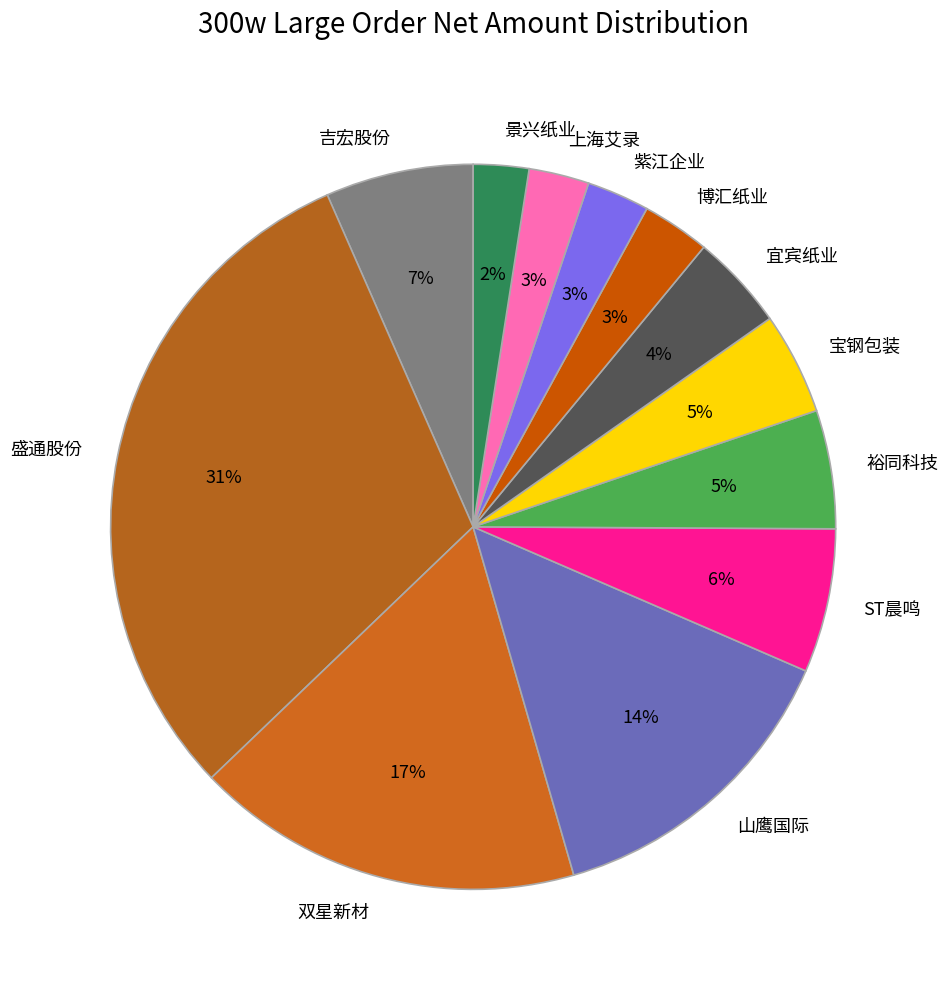

What is the largest slice in the pie chart?

盛通股份